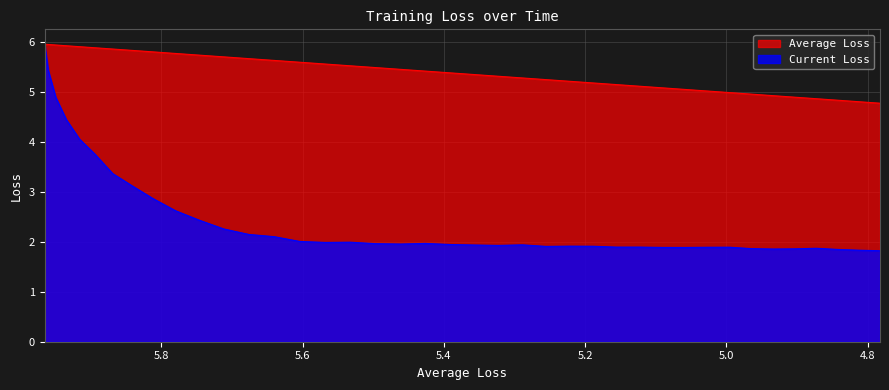

How many lines are shown in the chart?

2